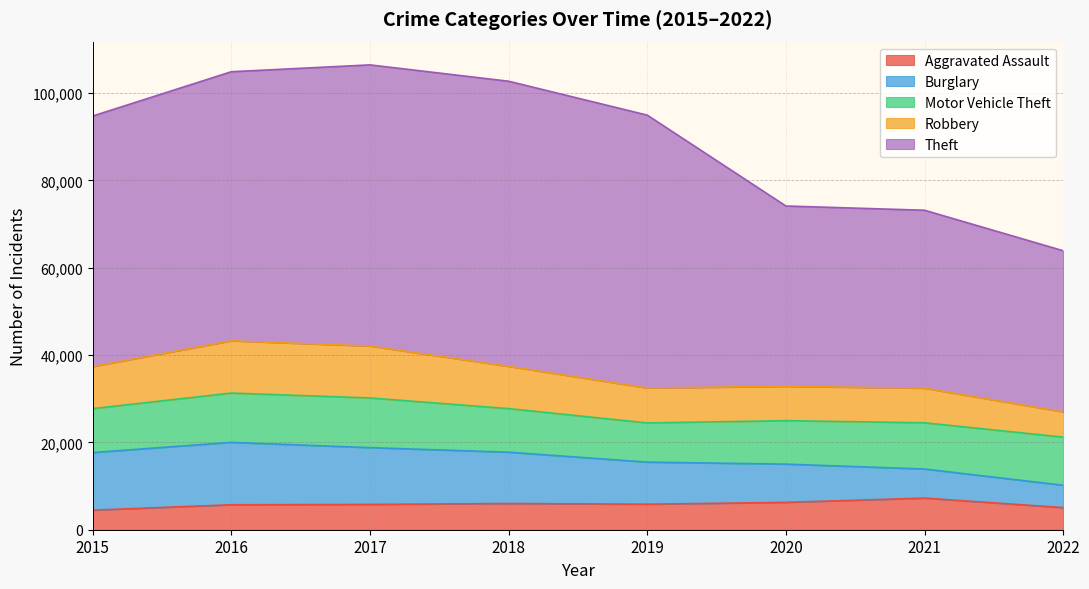

What is the greatest value displayed?

65282